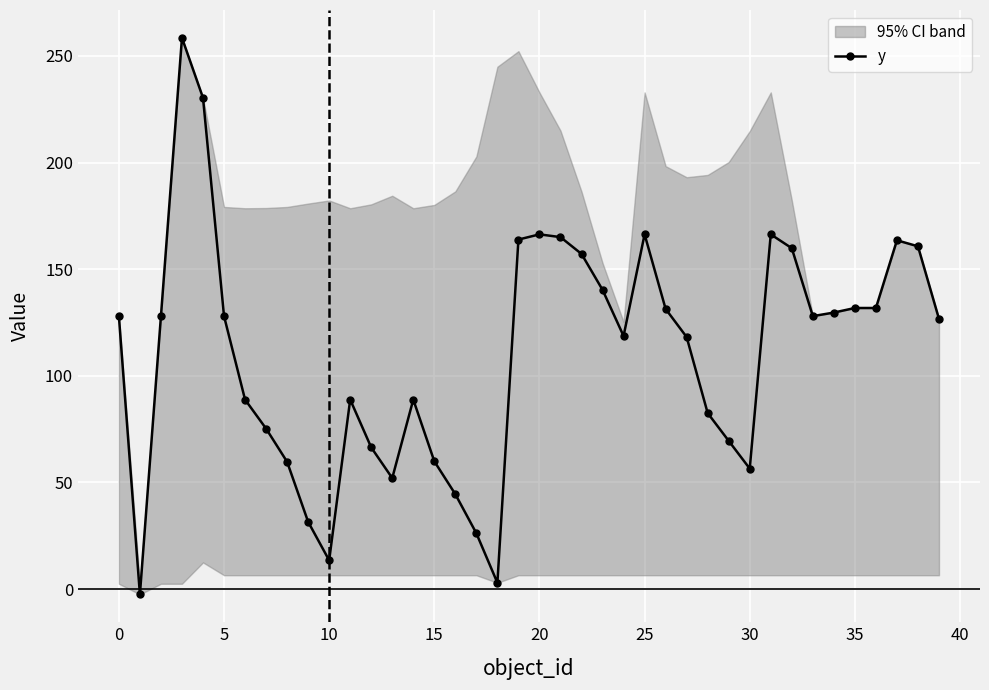

Count the number of values greater than 128.

16